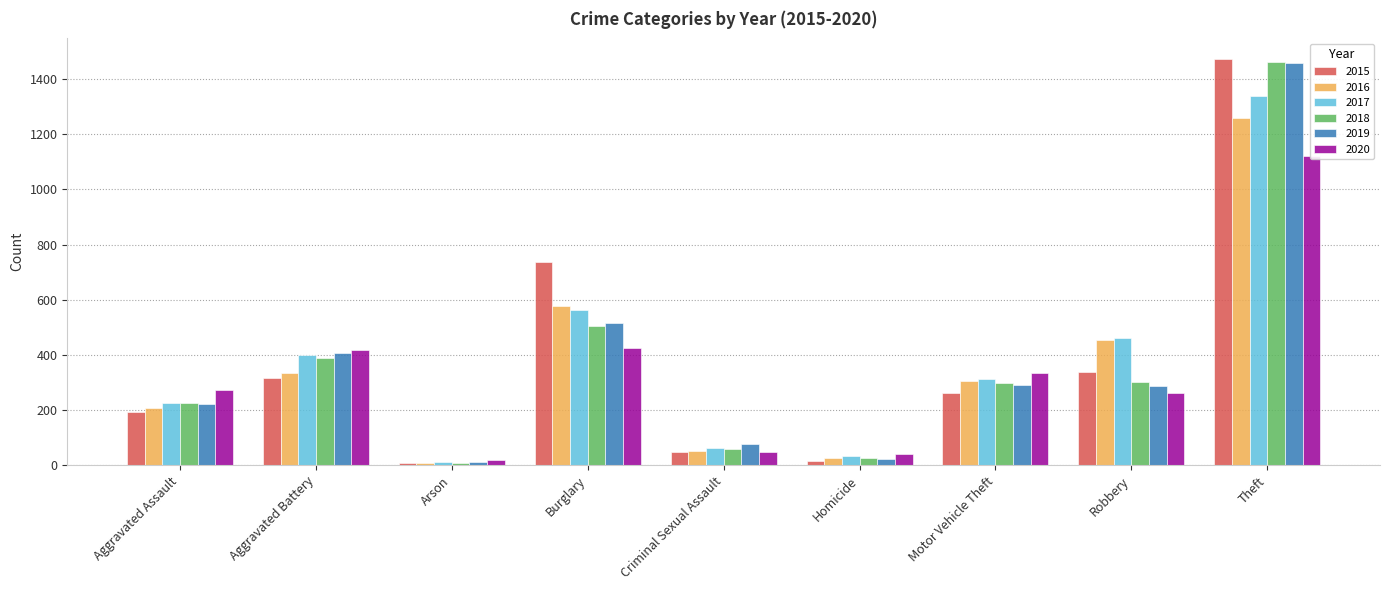

How many groups of bars are there?

9